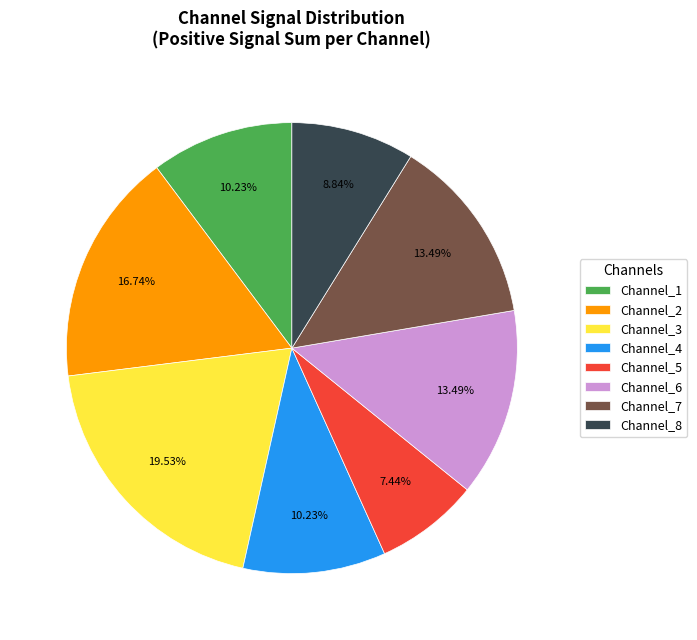

What portion of the pie excludes Channel_4?

89.8%